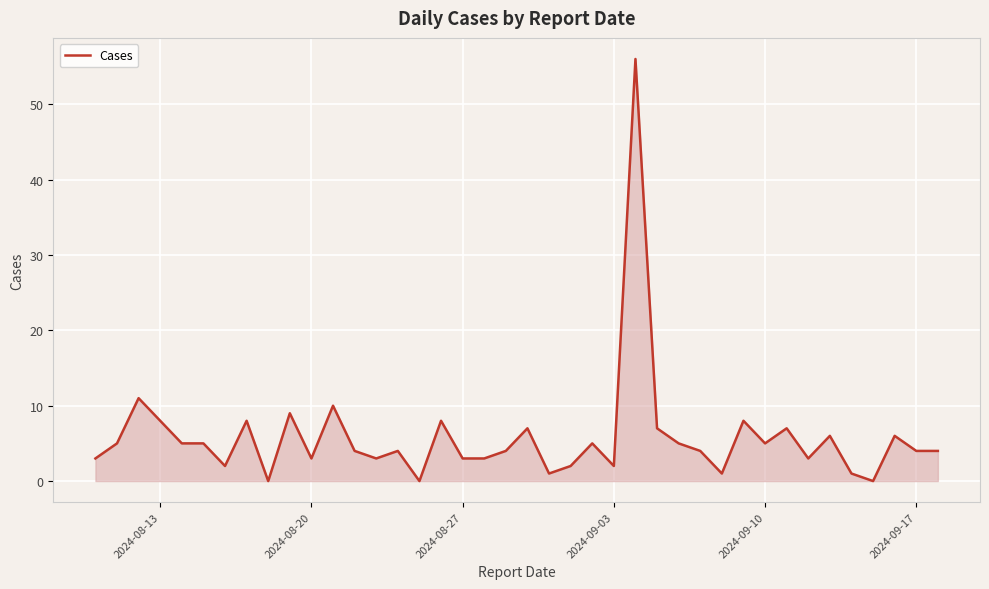

What is the greatest value displayed?

56